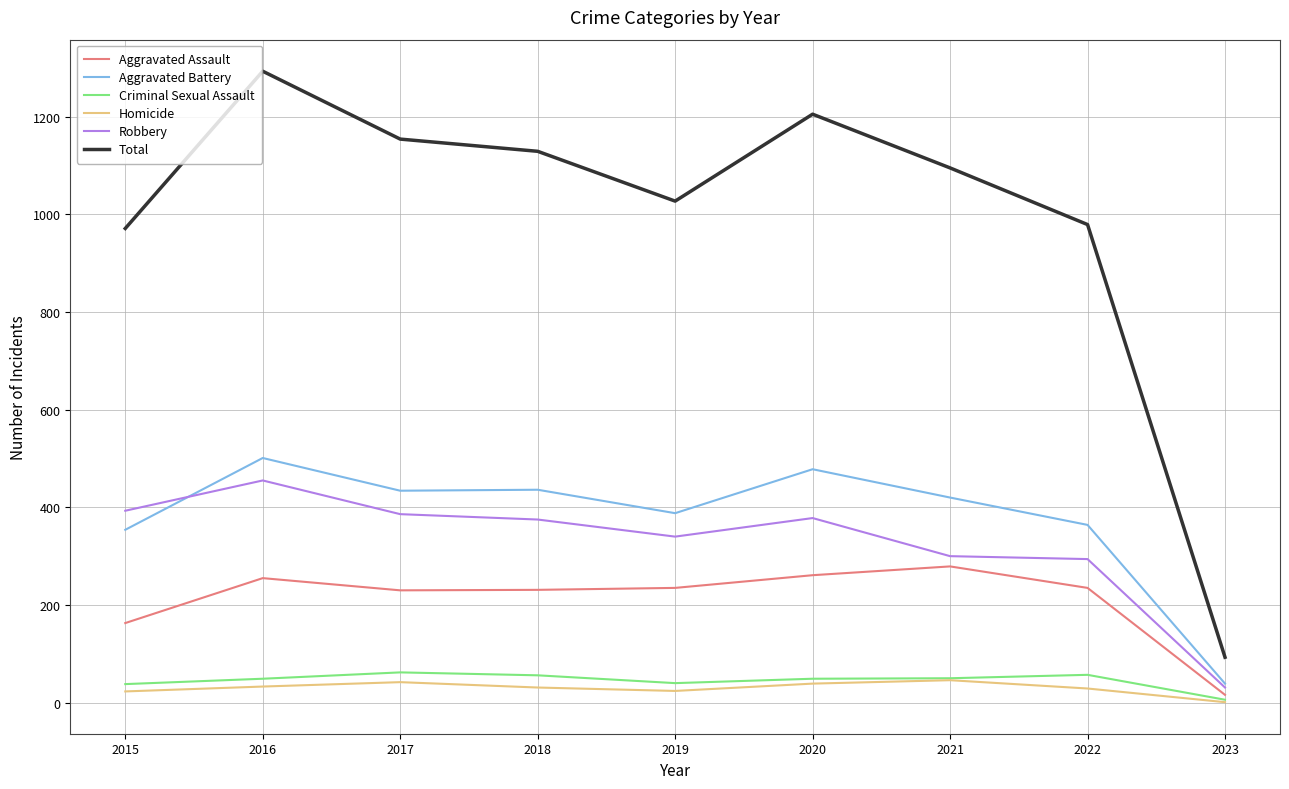

At which category does Aggravated Battery reach its first local peak?

2016